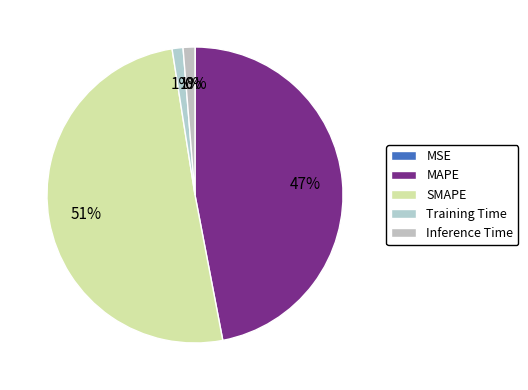

Is the sum of MAPE and SMAPE greater than half?

Yes